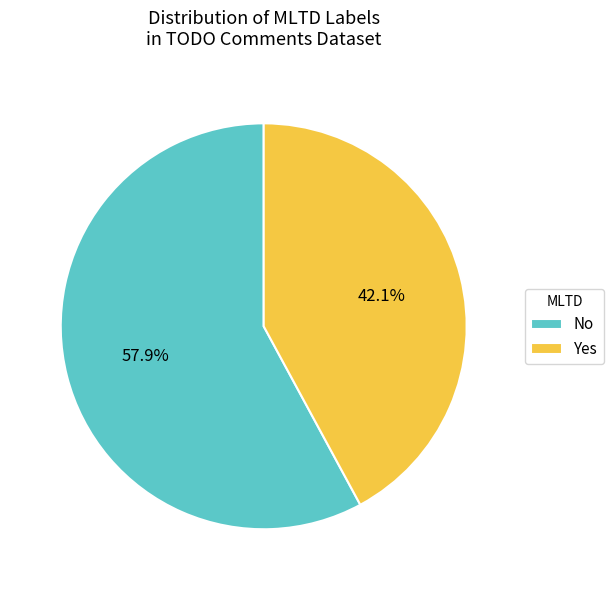

Do Yes and No together represent more than half of the pie?

Yes